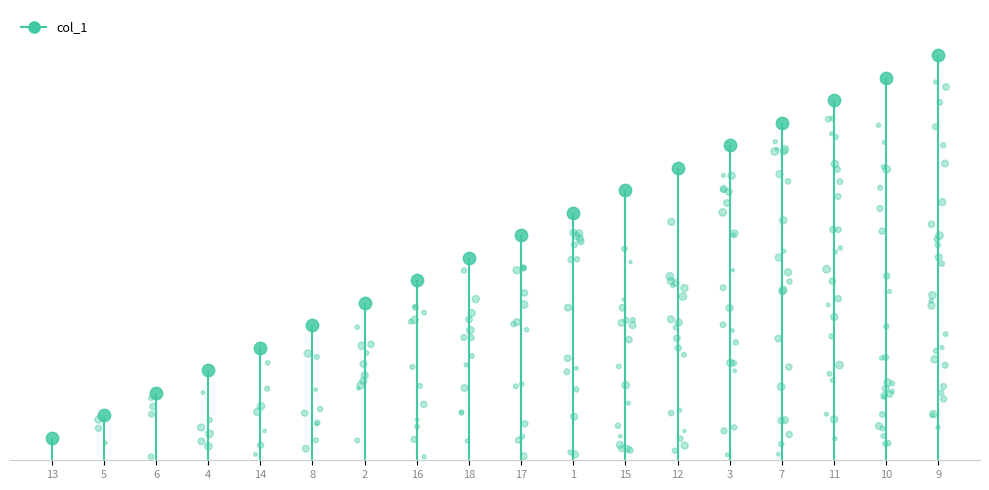

What is the change in value from 14 to 12?

+8